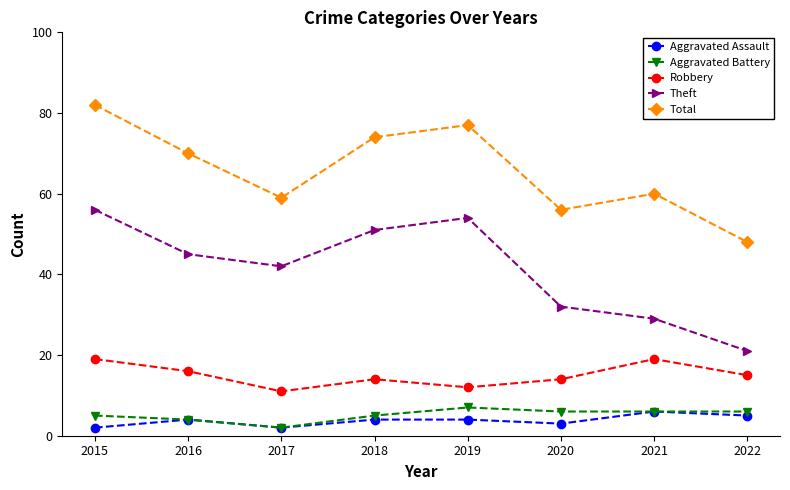

Rank the series by their maximum value, from highest to lowest.

Total, Theft, Robbery, Aggravated Battery, Aggravated Assault